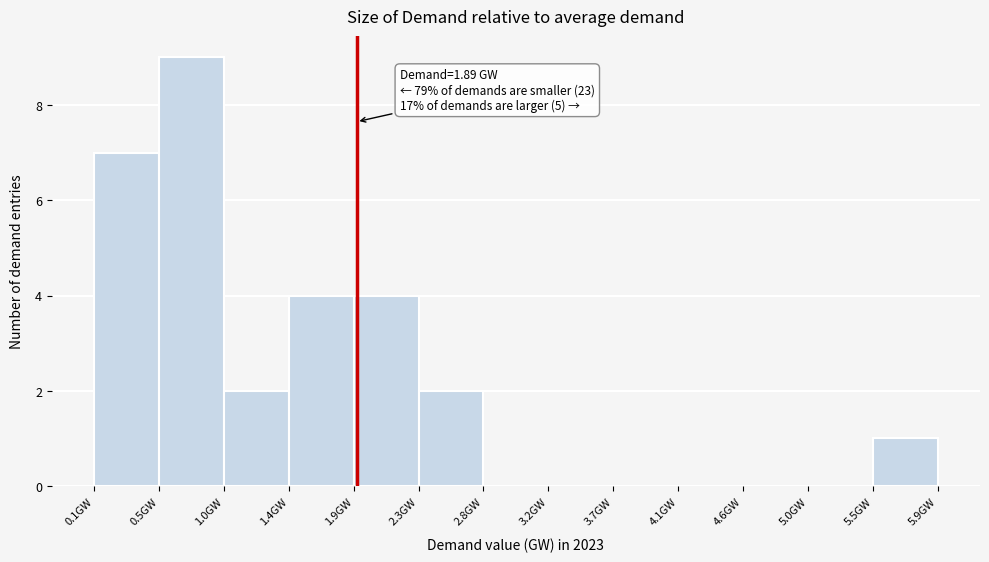

Over which range of the x-axis is the bar tallest?

0.50 to 0.95